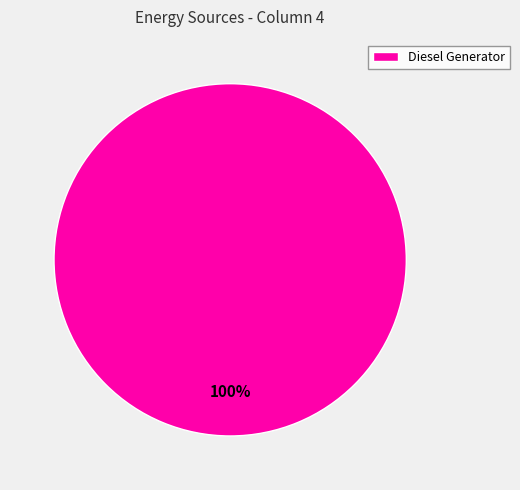

True or false: Diesel Generator accounts for 100% of the total.

True